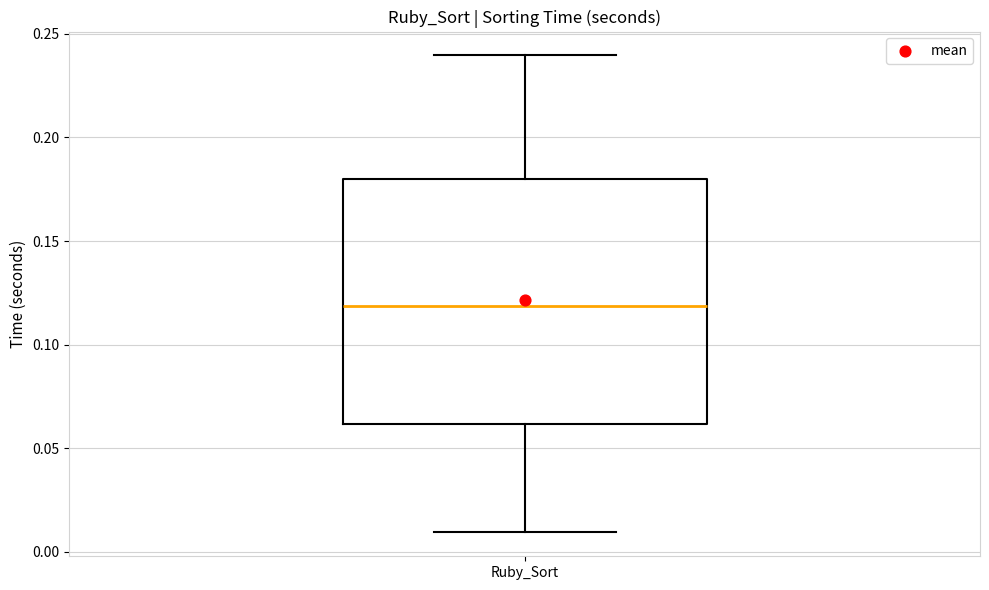

Transcribe this box plot: give where the median line is, the range the box spans, and where the two whiskers end, as read against the y-axis. The values are not printed on the chart, so give them approximately, as read against the axis.

median 0.12, box 0.06 to 0.18, whiskers 0.01 to 0.24